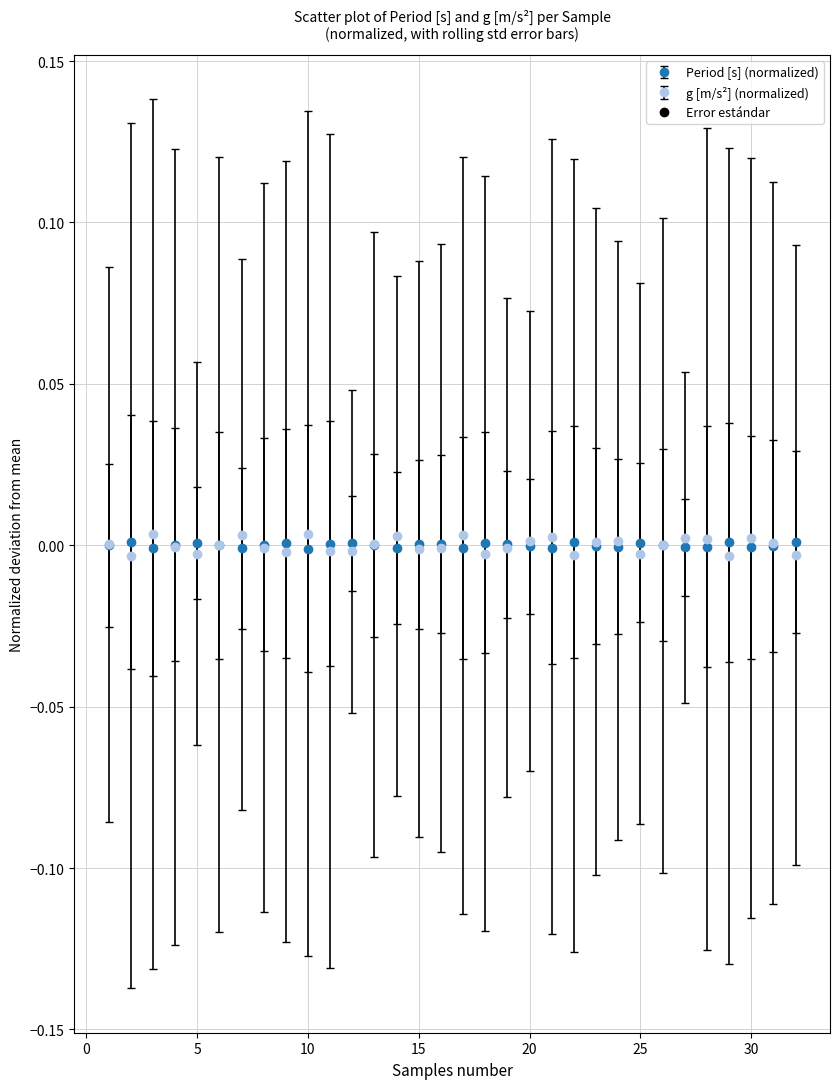

True or false: Period [s] (normalized) has more than 2 points higher than both neighbors.

True